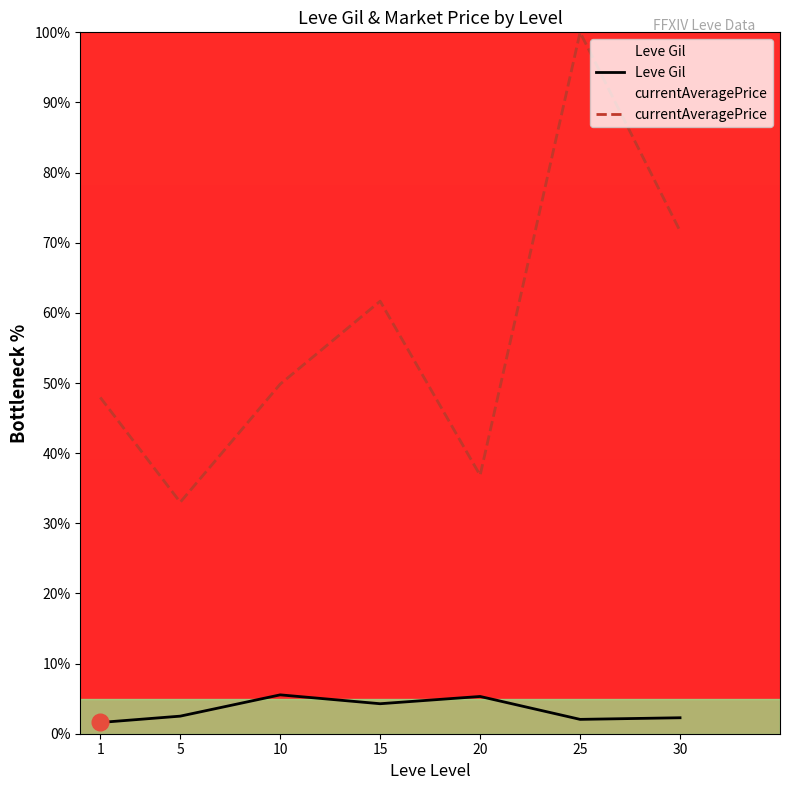

What is the average value of the Leve Gil series?

3.4